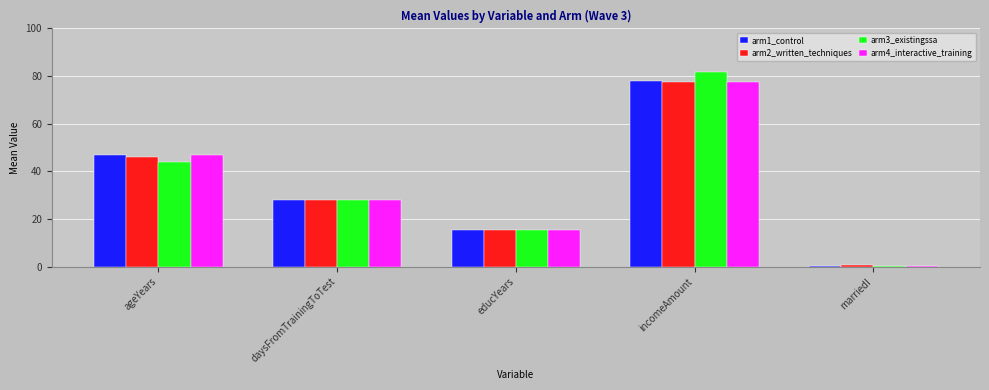

What is the highest value of the arm3_existingssa series?

81.7